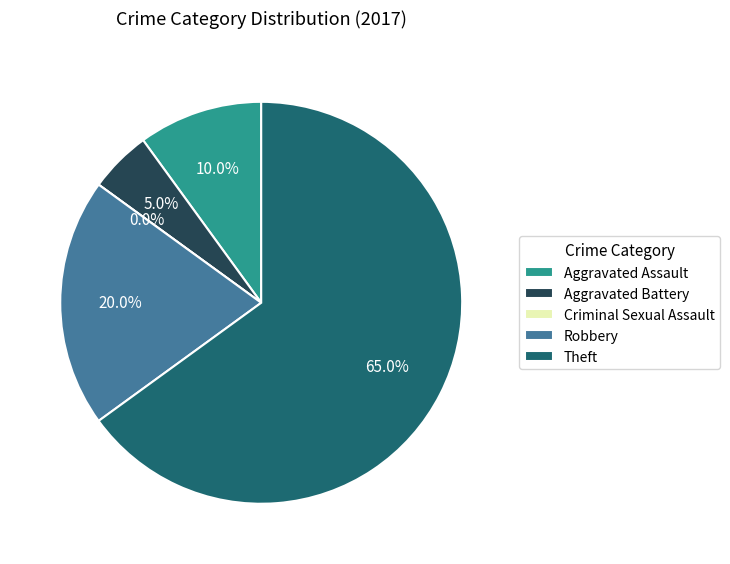

True or false: Theft accounts for 65% of the total.

True